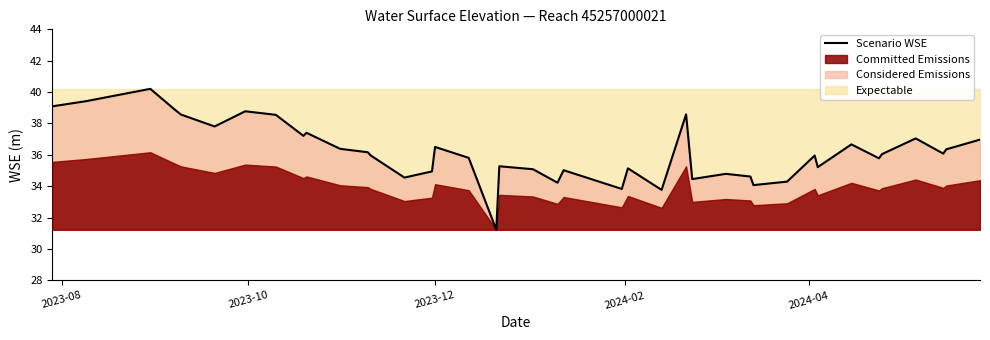

Reading left to right, transcribe all the data shown in this chart.

39.1	39.4	40.2	38.9	38.6	37.8	38.8	38.6	37.2	37.4	36.4	36.2	36.0	34.6	34.9	36.5	35.8	31.2	35.3	35.1	34.2	35.0	33.8	35.1	33.8	38.6	34.5	34.8	34.6	34.1	34.3	36.0	35.2	36.7	35.8	36.0	37.0	36.1	36.4	37.0